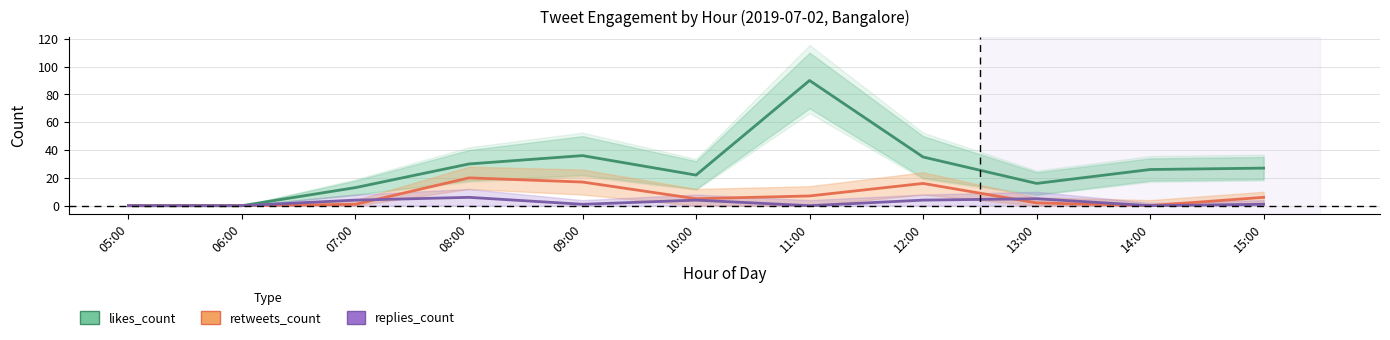

What are all the series names shown in the legend?

likes_count, retweets_count, replies_count